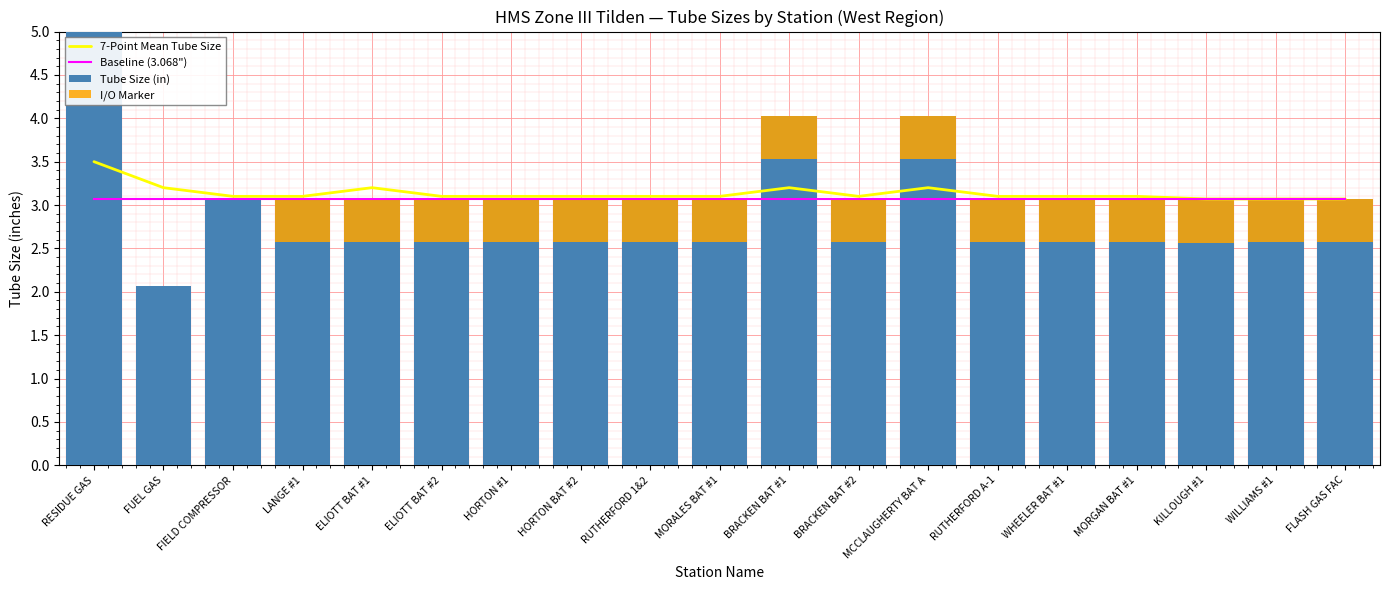

Between ELIOTT BAT #2 and BRACKEN BAT #1, which series saw the biggest shift?

Tube Size (in)